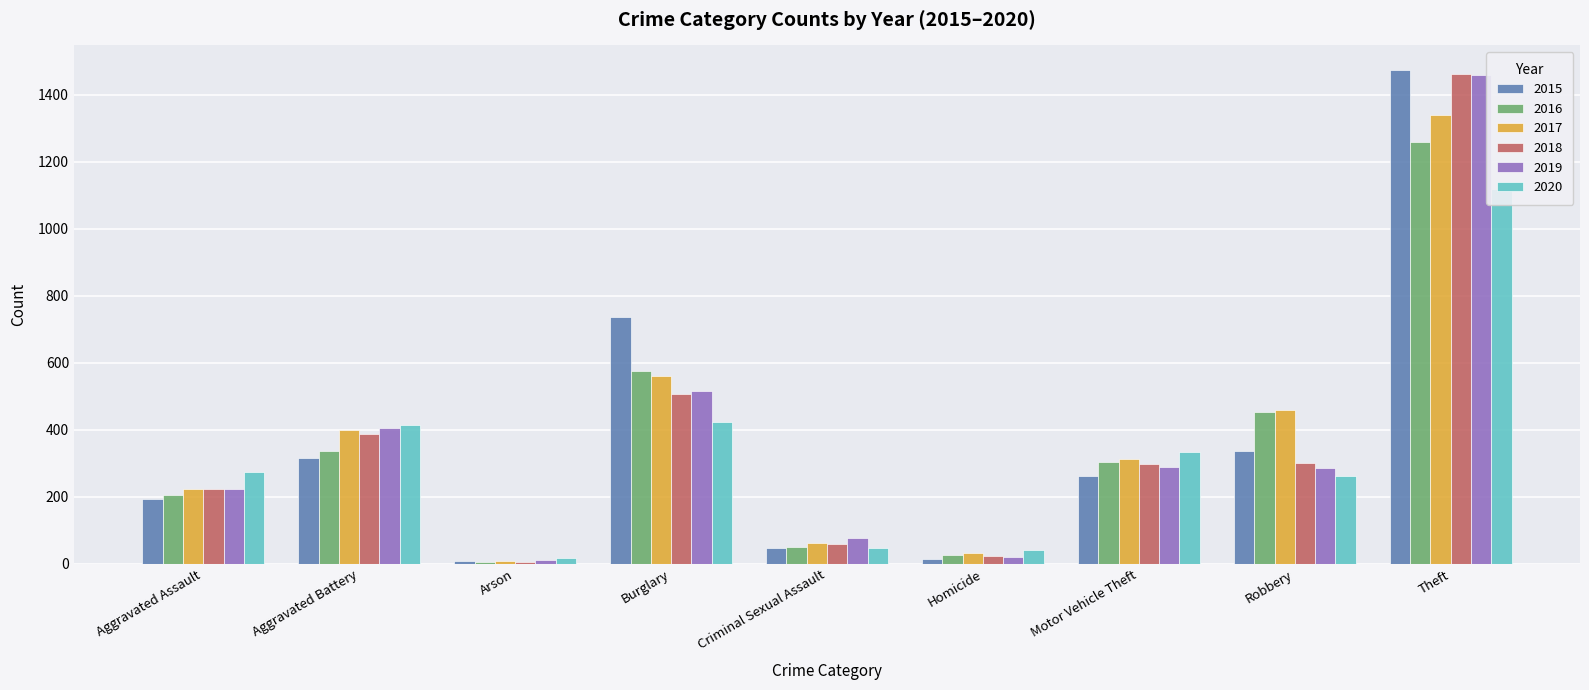

How many bars are there in each group?

6